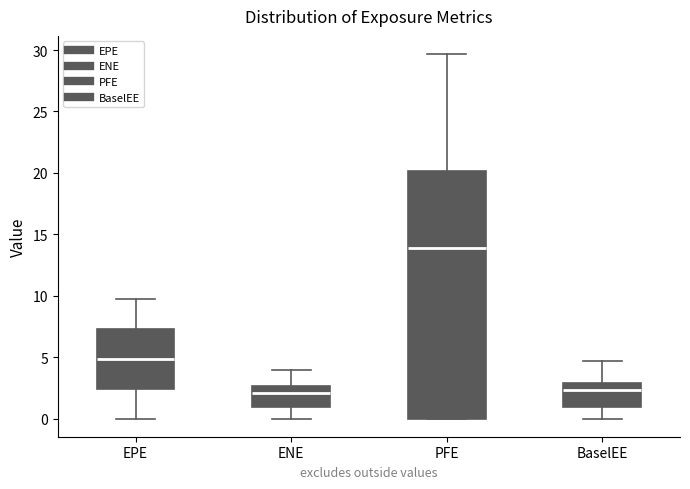

Reading left to right, read every box against the y-axis: the position of its median line, the range the box covers, and the ends of its whiskers. The values are not printed on the chart, so give them approximately, as read against the axis.

EPE: median 5.0, box 2.5 to 7.5, whiskers 0.0 to 9.5
ENE: median 2.0, box 1.0 to 2.5, whiskers 0.0 to 4.0
PFE: median 14.0, box 0.0 to 20.0, whiskers 0.0 to 29.5
BaselEE: median 2.5, box 1.0 to 3.0, whiskers 0.0 to 4.5